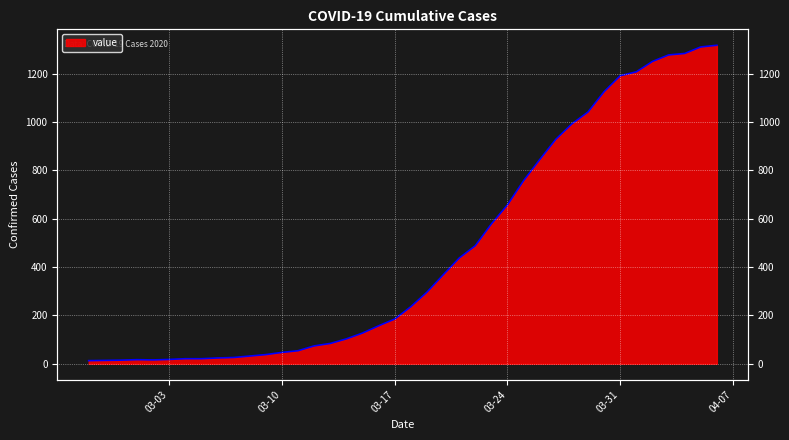

Which category has the highest value across all series?

2020-04-06